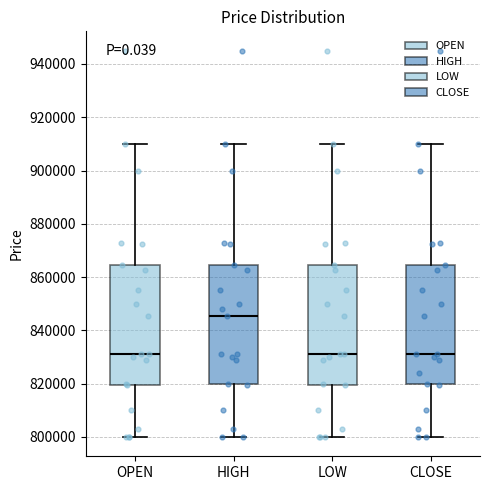

Reading left to right, read every box against the y-axis: the position of its median line, the range the box covers, and the ends of its whiskers. The values are not printed on the chart, so give them approximately, as read against the axis.

OPEN: median 832000, box 820000 to 864000, whiskers 800000 to 910000
HIGH: median 846000, box 820000 to 864000, whiskers 800000 to 910000
LOW: median 832000, box 820000 to 864000, whiskers 800000 to 910000
CLOSE: median 832000, box 820000 to 864000, whiskers 800000 to 910000